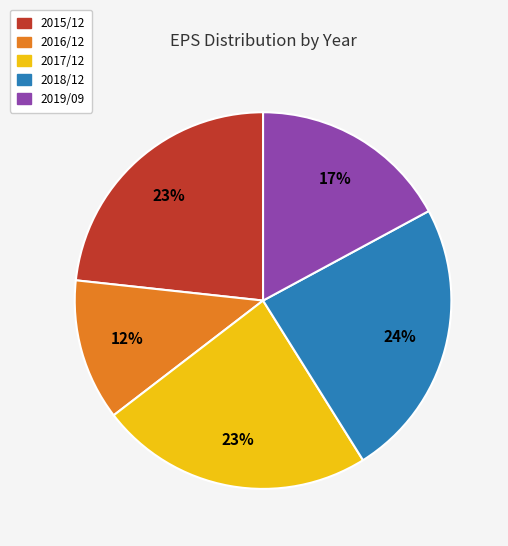

Is 2017/12 the majority of the pie?

No